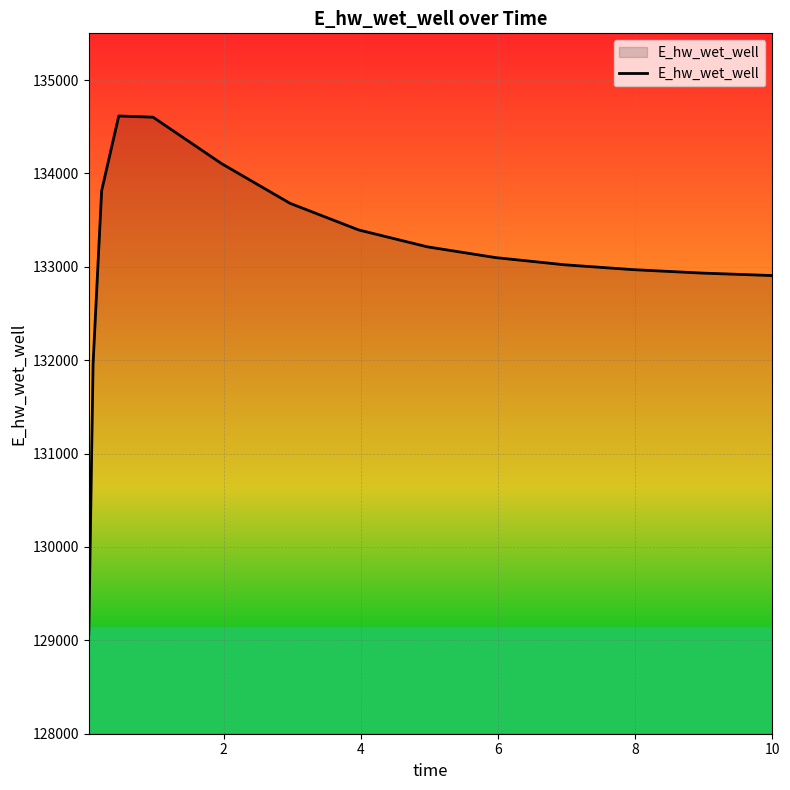

What is the greatest value displayed?

134615.1